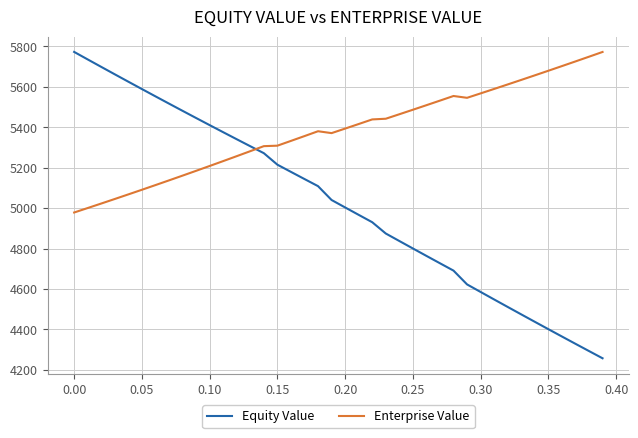

How many lines are shown in the chart?

2